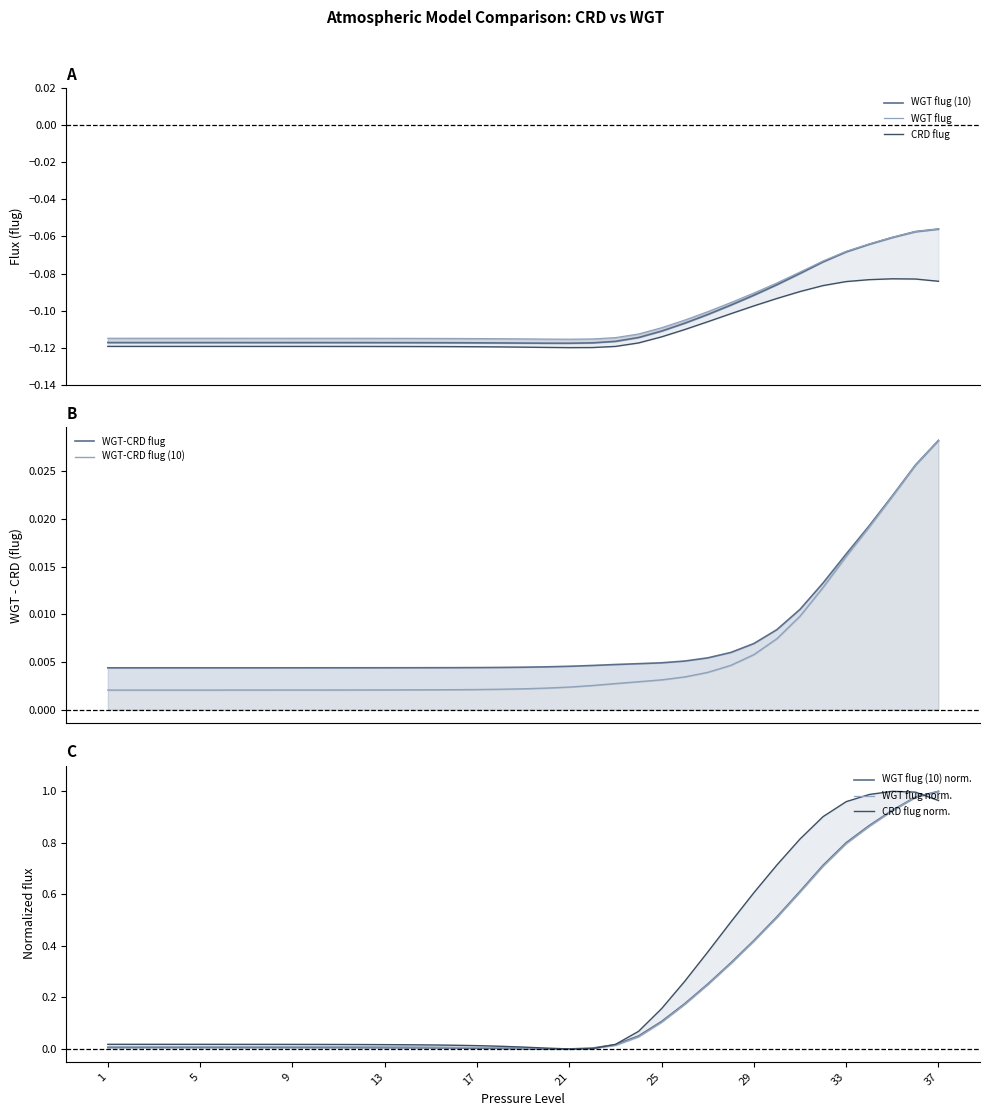

What is the value of the CRD flug point at the 13th from the left?

-0.1